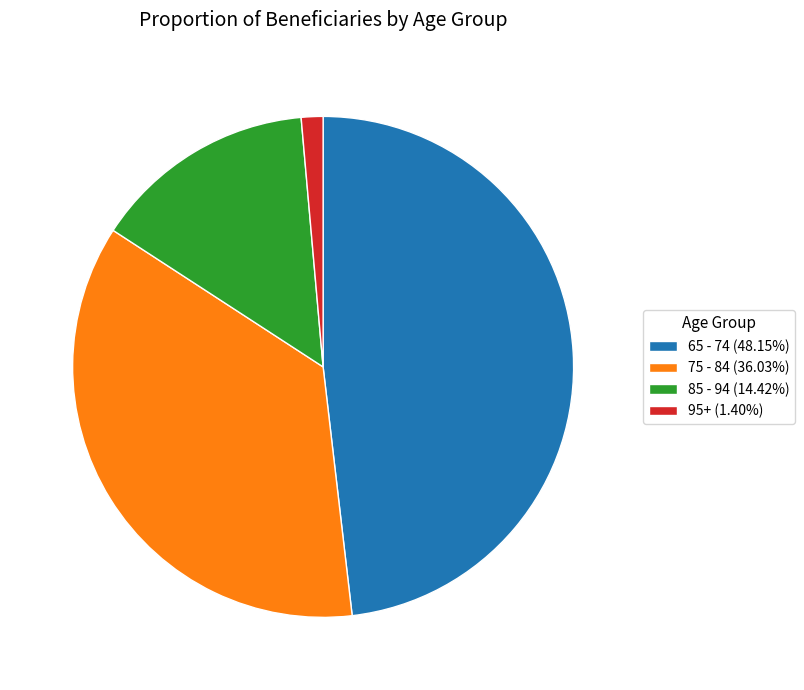

How many segments does this pie chart have?

4